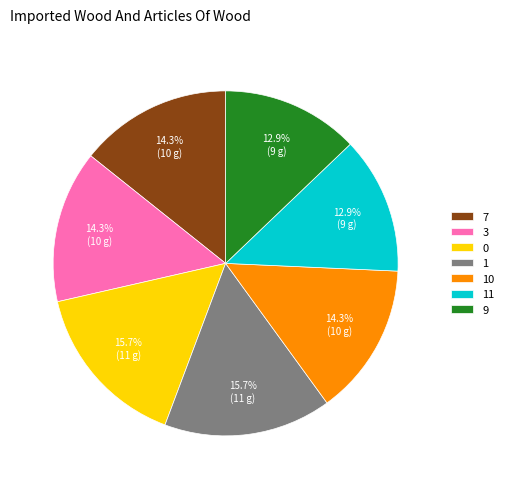

Is it true that 11 is 7% of the pie?

False